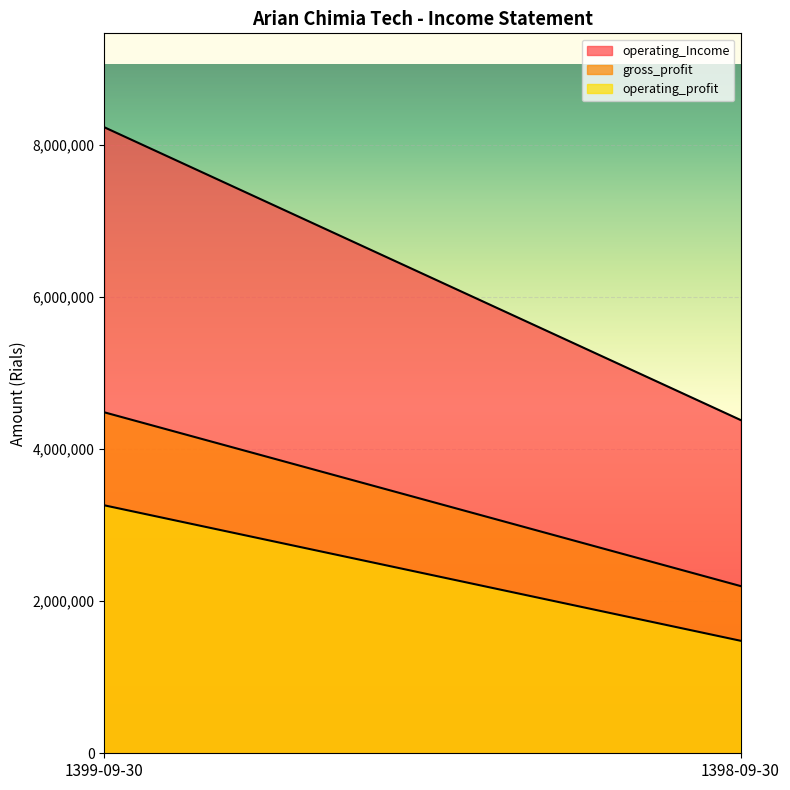

The value of operating_profit at 1399-09-30 is 807703. True or false?

False